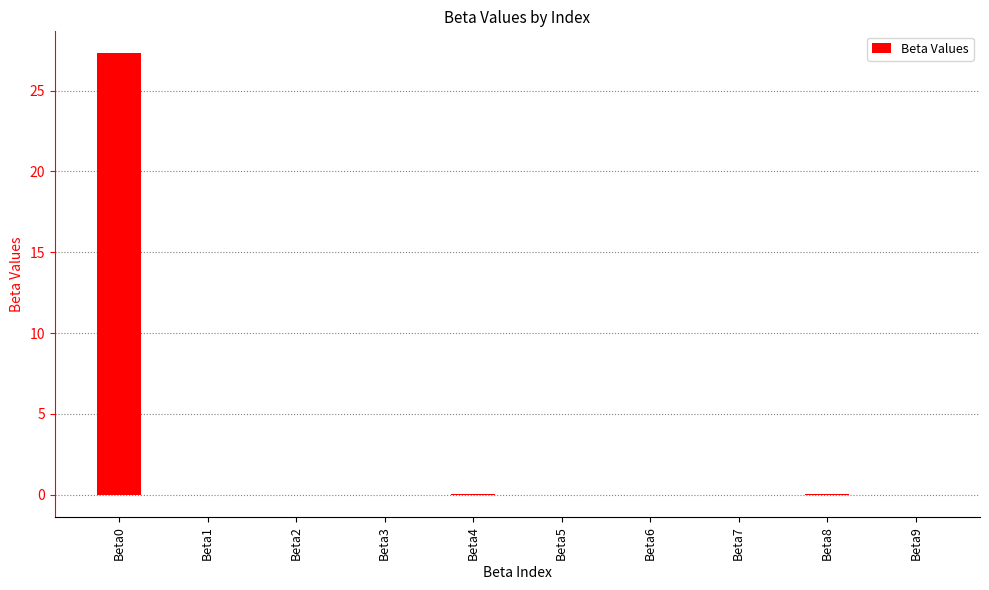

Count the number of data series in this chart.

1